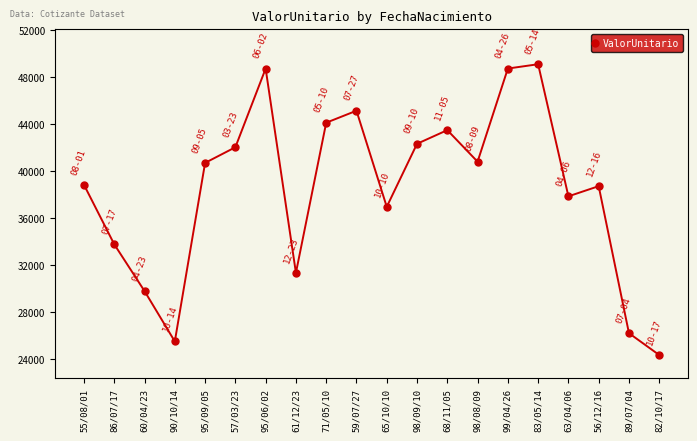

What is the difference between the values at 68/11/05 and 59/07/27?

1649.7